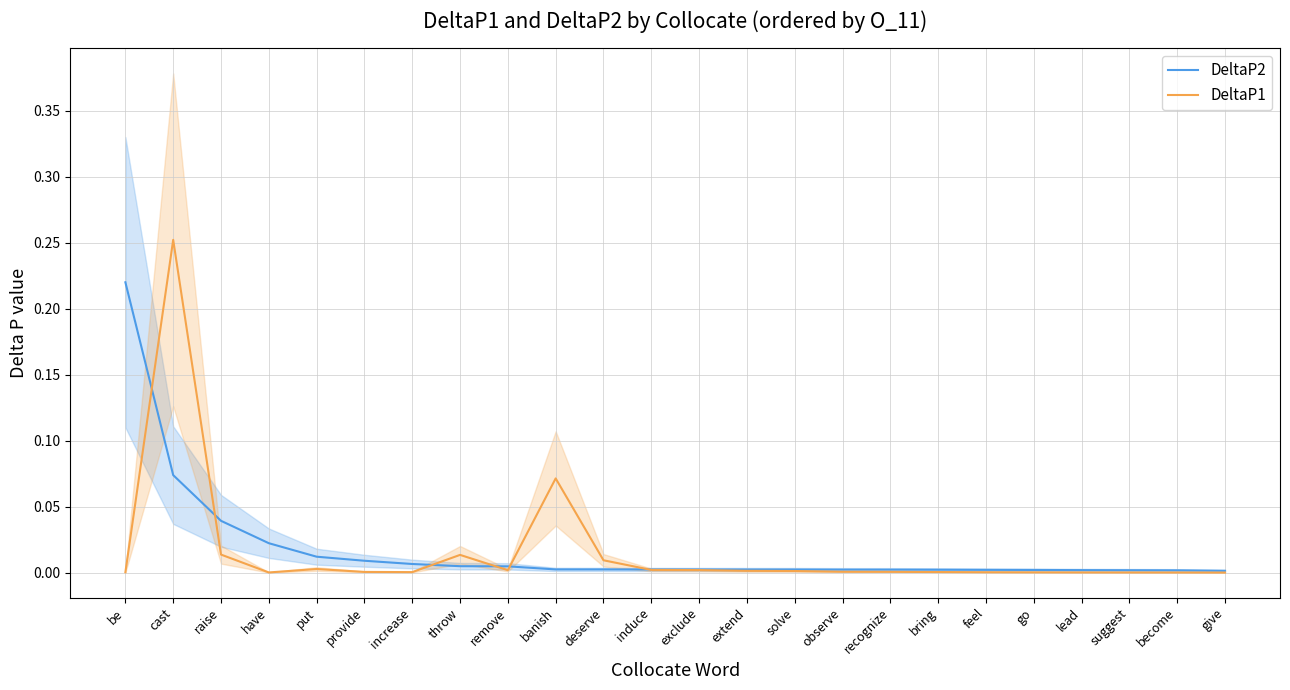

True or false: DeltaP2 has a value of 0.0 at provide.

True